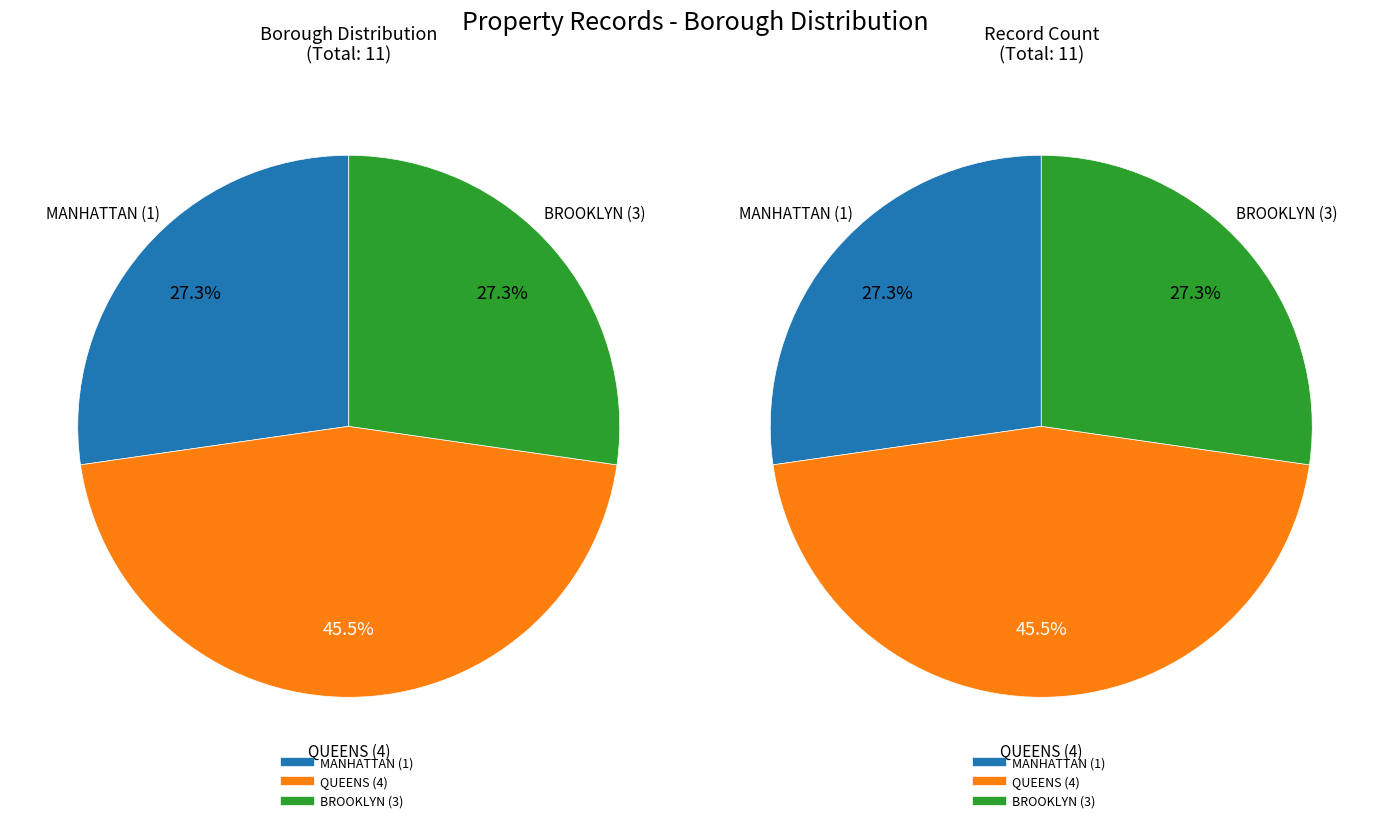

Which slice is the largest?

QUEENS (4)